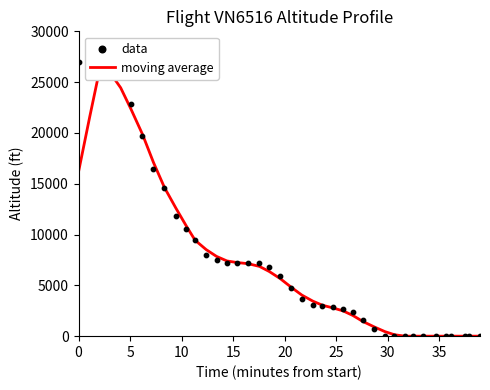

Is the value of data at 12 greater than the value of moving average at 33?

Yes